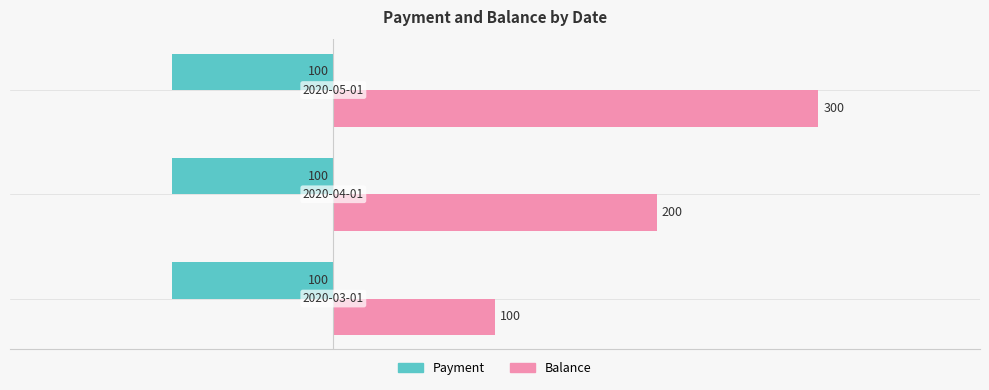

List the series in order of their overall mean, lowest first.

Payment, Balance